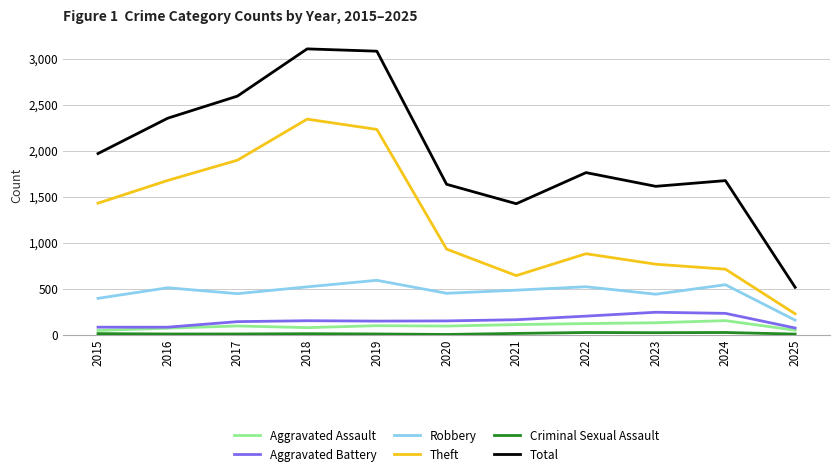

What is the difference between the Total values at 2017 and 2022?

831